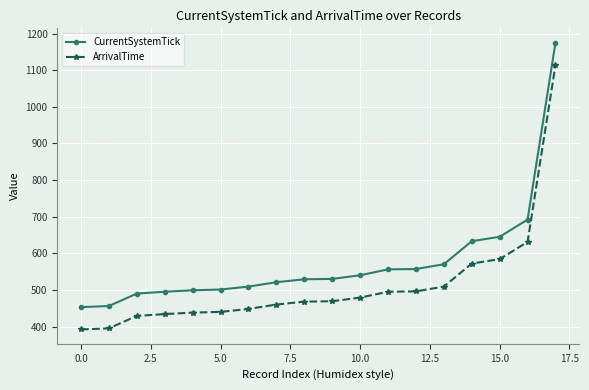

True or false: CurrentSystemTick and ArrivalTime intersect in this chart.

False